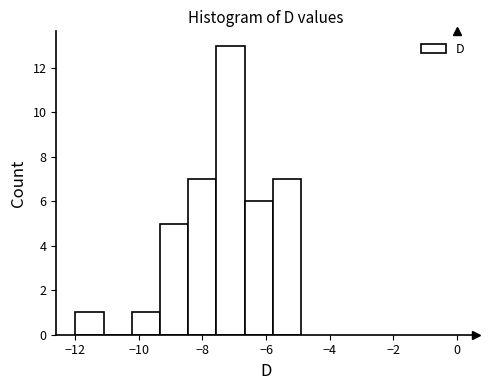

What is the height of the bar covering -12.0 to -11.2 on the x-axis? Neither the bar edges nor the heights are printed on the chart, so give them approximately, as read against the axes.

1